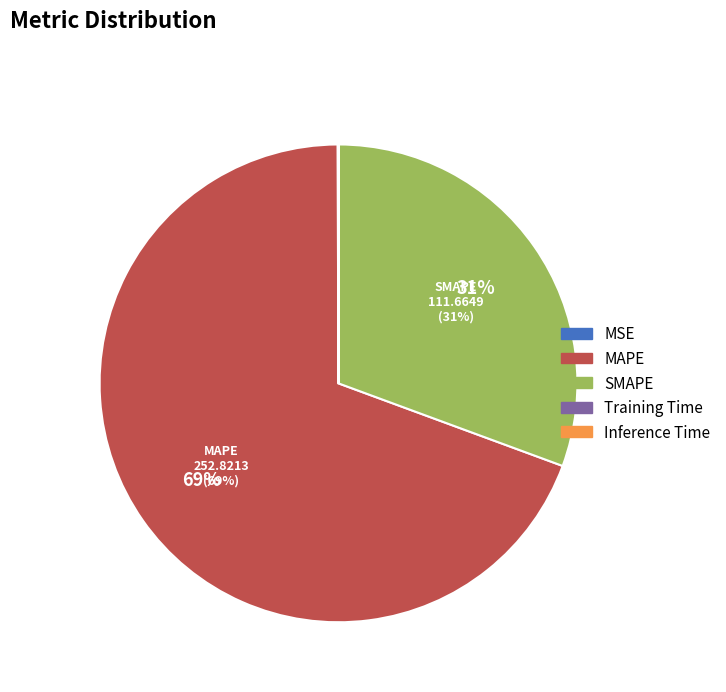

To the nearest percent, what is the difference between the largest and smallest slice percentages?

69%